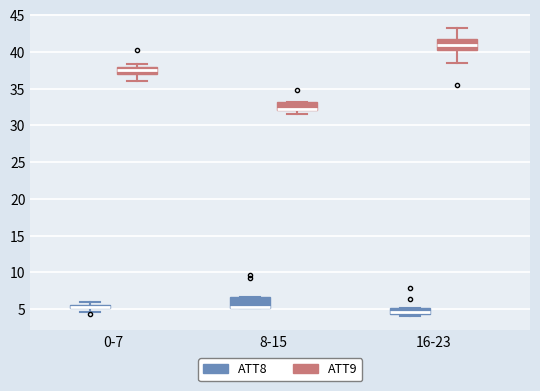

Where does the lower whisker of the box for 0-7 (ATT9) end on the y-axis? The values are not printed on the chart, so give them approximately, as read against the axis.

36.0